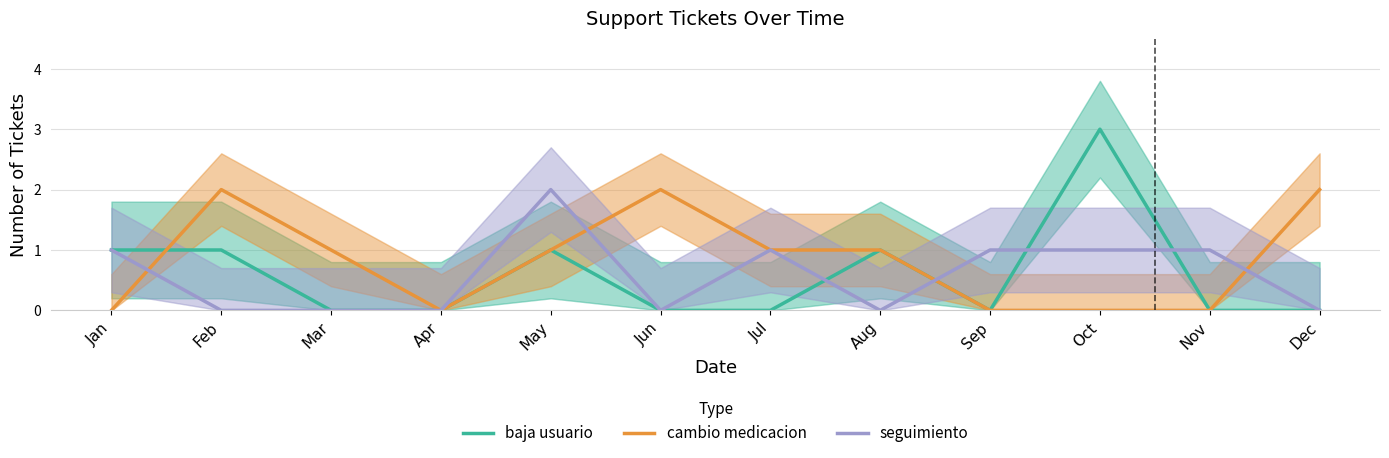

What is the highest value of the cambio medicacion series?

2